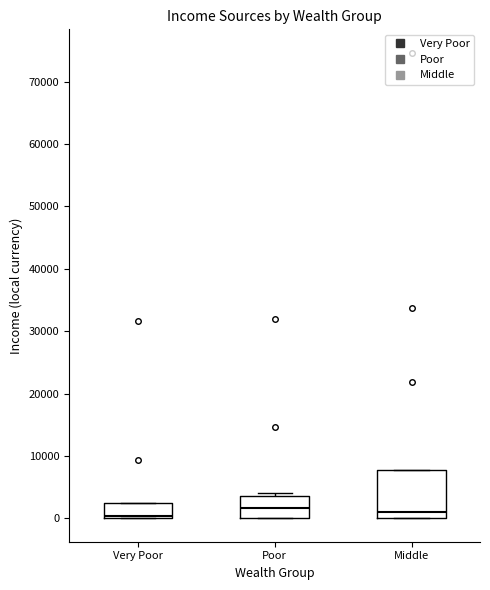

Reading left to right, read every box against the y-axis: the position of its median line, the range the box covers, and the ends of its whiskers. The values are not printed on the chart, so give them approximately, as read against the axis.

Very Poor: median 0 (just above the box's lower edge), box 0 to 2000, whiskers 0 to 2000
Poor: median 2000, box 0 to 4000, whiskers 0 to 4000 (just above the box's upper edge)
Middle: median 1000, box 0 to 8000, whiskers 0 to 8000